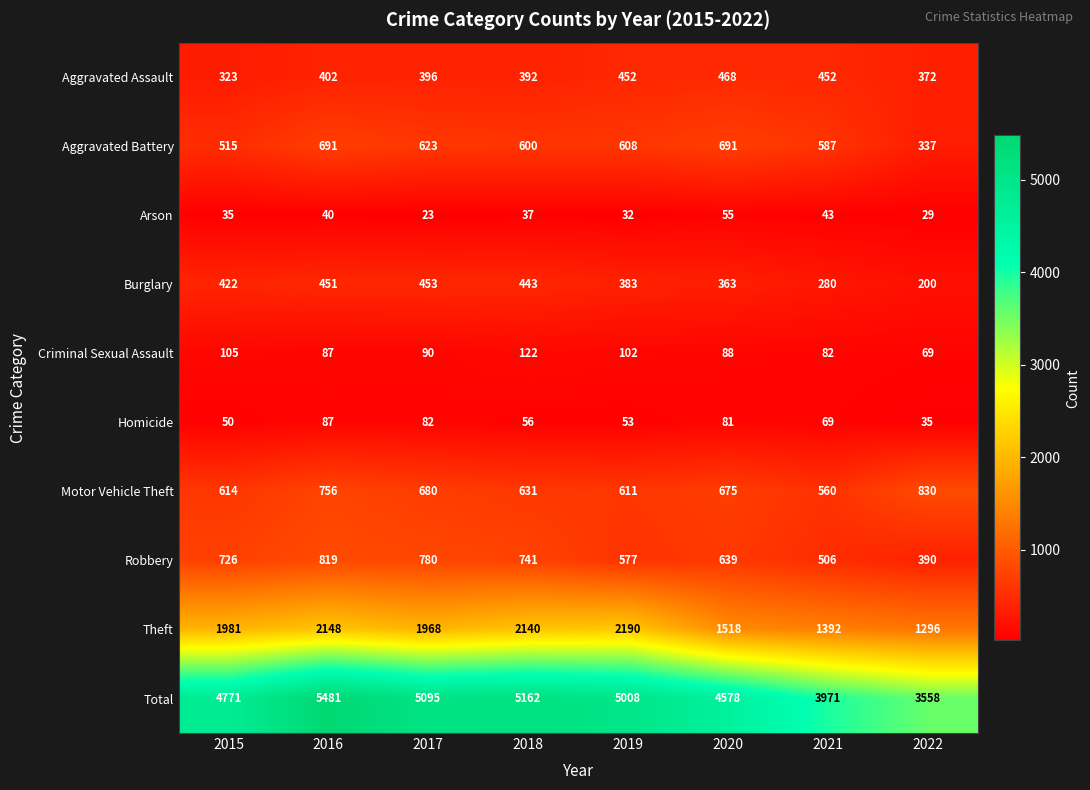

What is the greatest value displayed?

5481